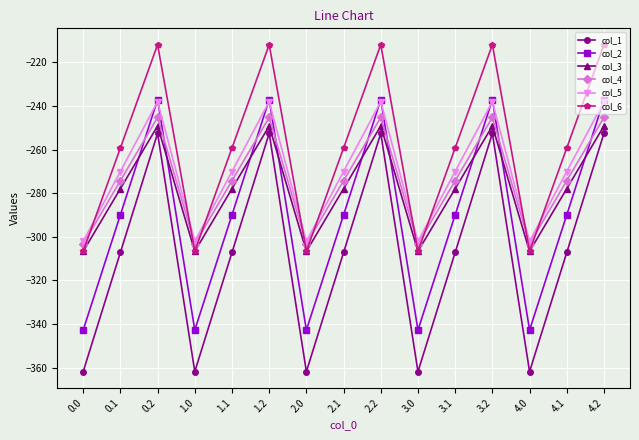

What is the greatest value displayed?

-211.9